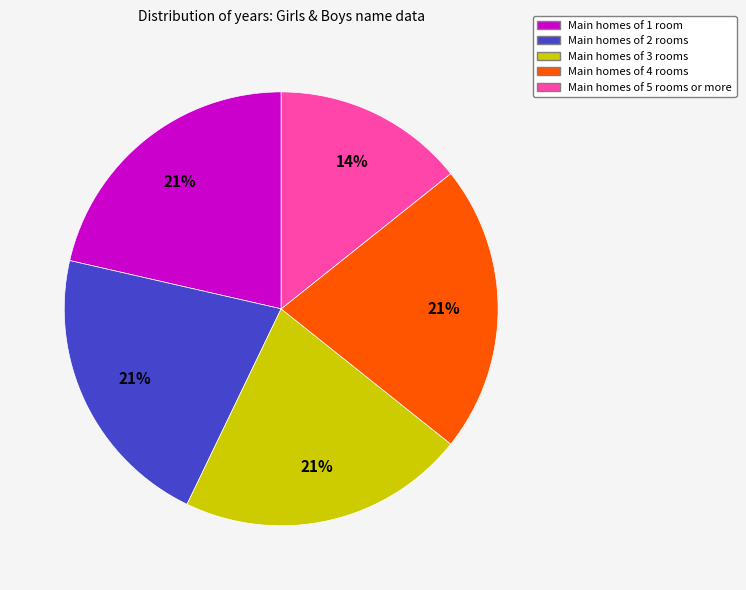

Is there any slice that represents more than half of the pie?

No